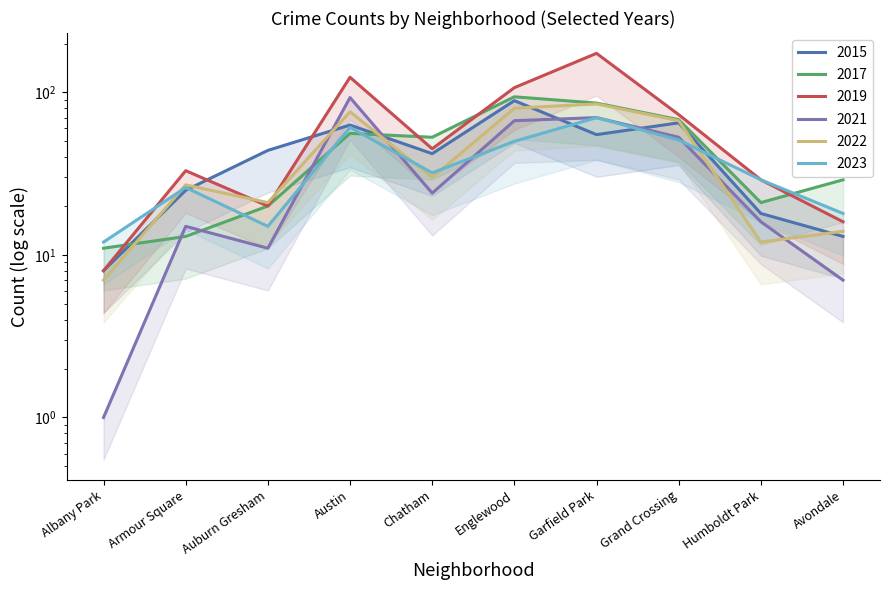

What is the lowest value of the 2023 series?

12